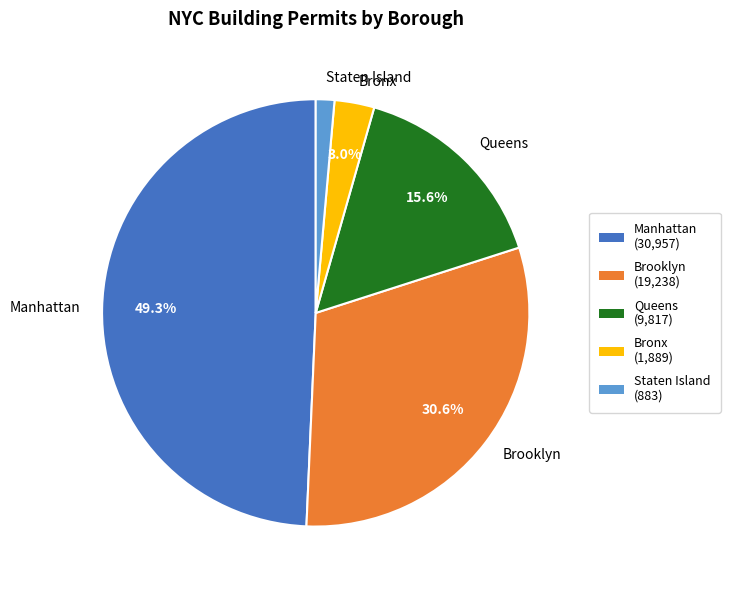

To the nearest percent, what is the combined percentage of Manhattan and Queens?

65%